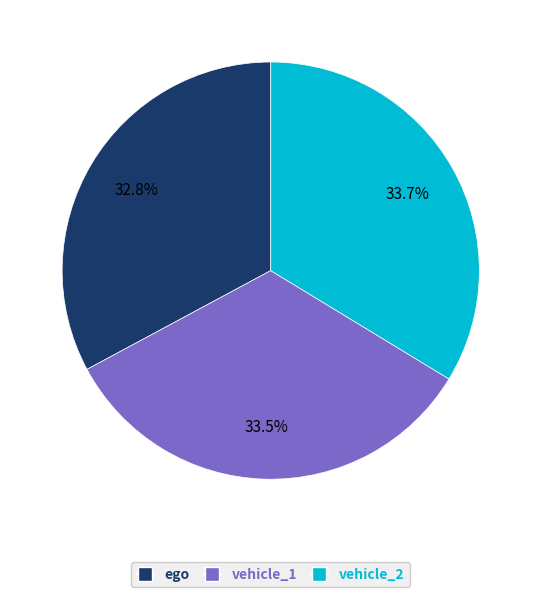

What is the ratio of the value at vehicle_1 to the value at vehicle_2?

1.0